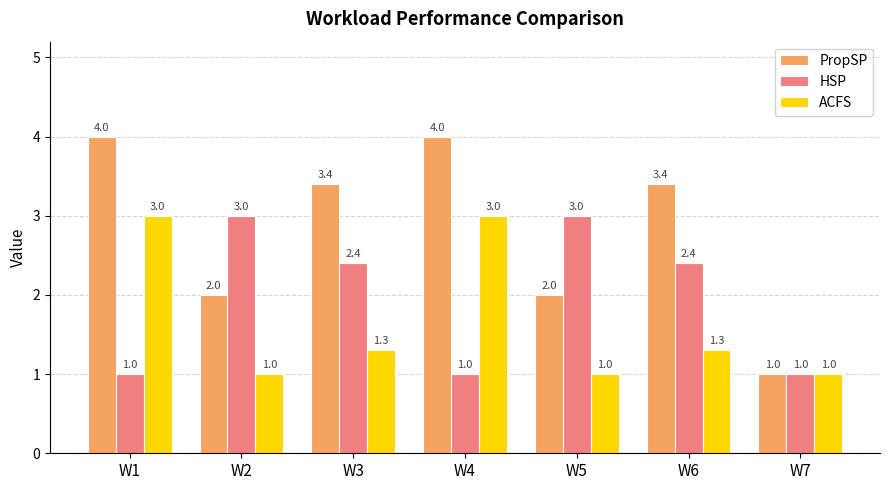

What is the sum of all PropSP values?

19.8